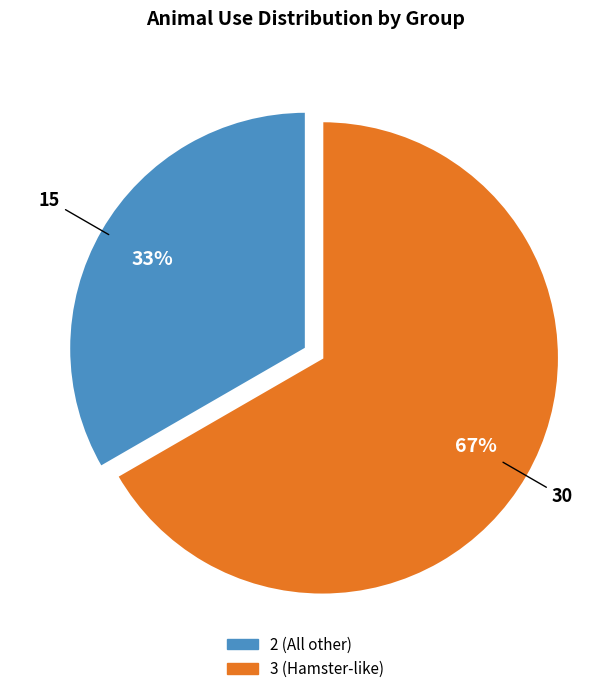

Does any single category account for the majority?

Yes